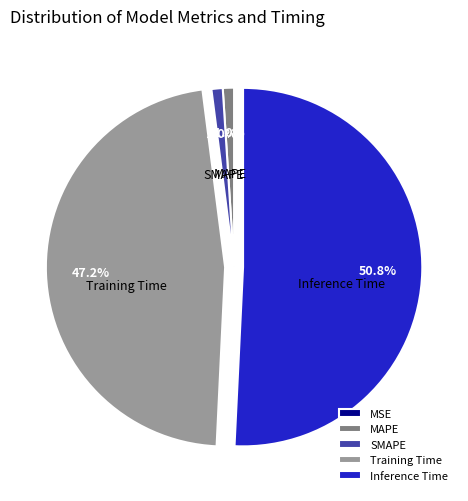

What percentage is NOT represented by SMAPE?

99.0%